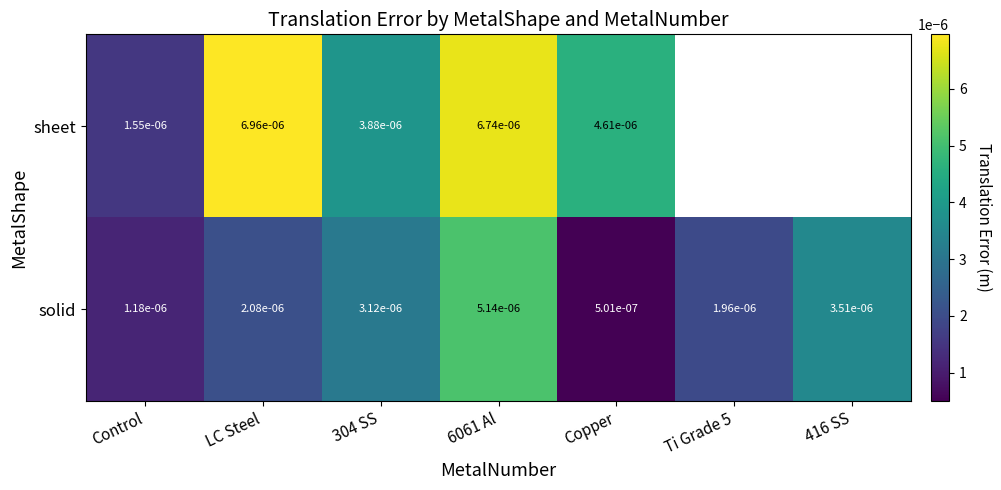

Count the number of data series in this chart.

2